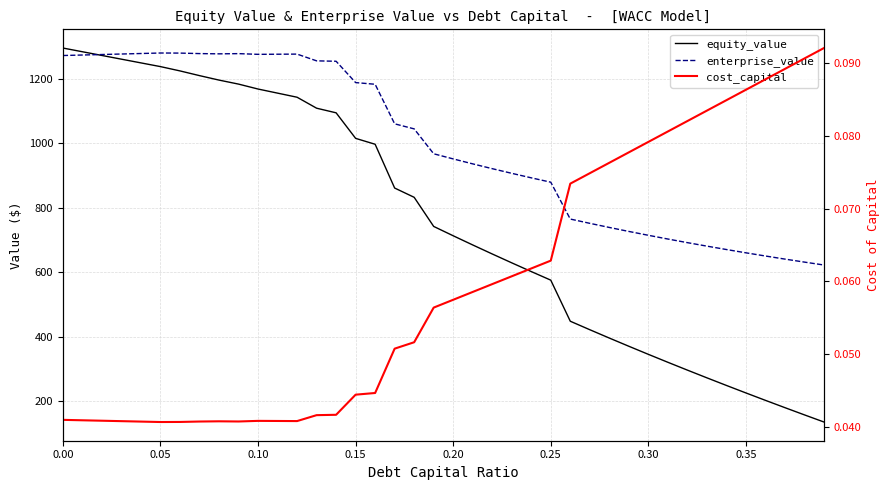

What is the maximum value shown in the chart?

1295.3